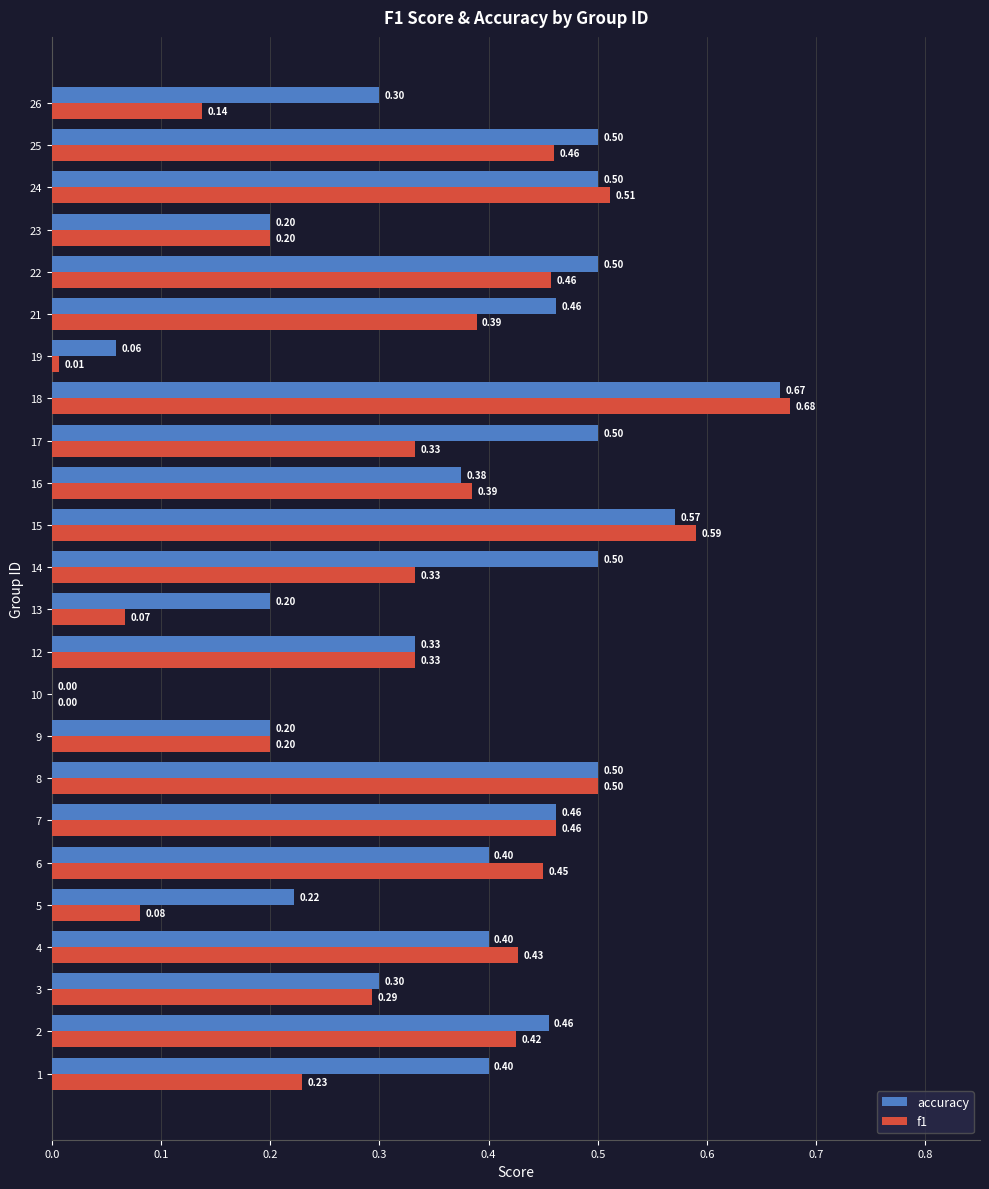

What is the sum of the accuracy values at 23 and 5?

0.4